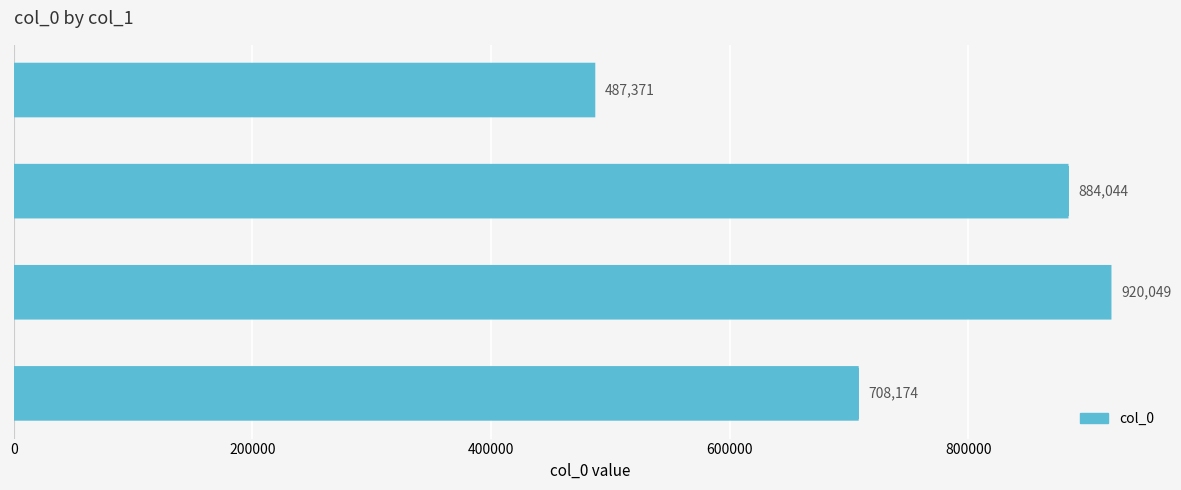

Does the chart contain any negative values?

No